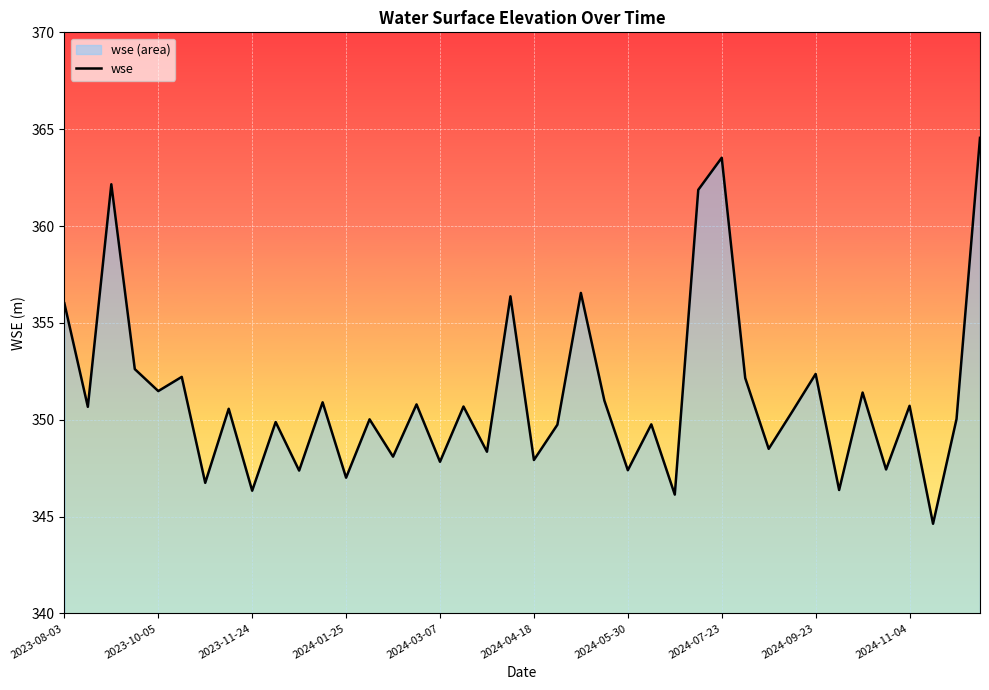

How many interior local valleys (lower than both neighbors) does the data have?

16